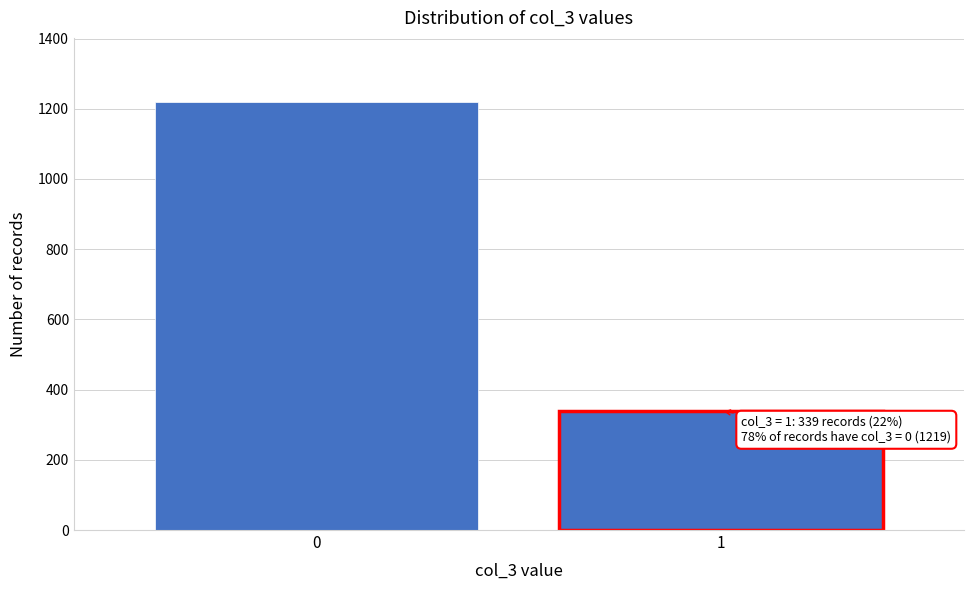

Reading left to right, extract all data points from this chart.

1219	339